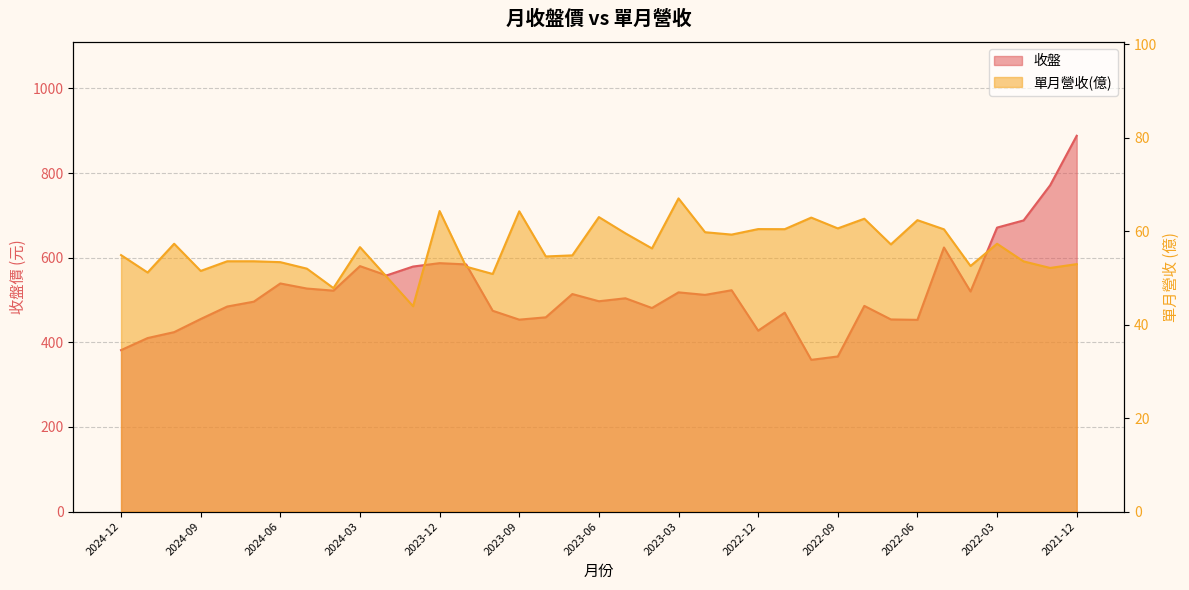

What is the average value of the 單月營收(億) series?

56.4